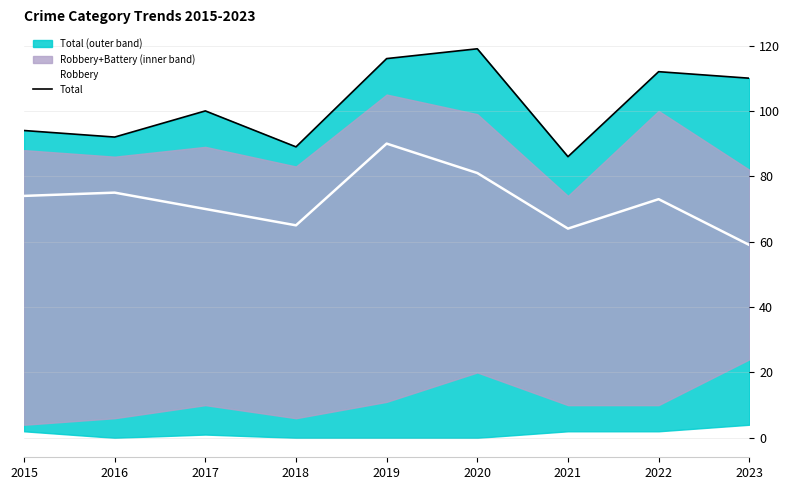

In Total, how many points are higher than both neighbors (excluding endpoints)?

3